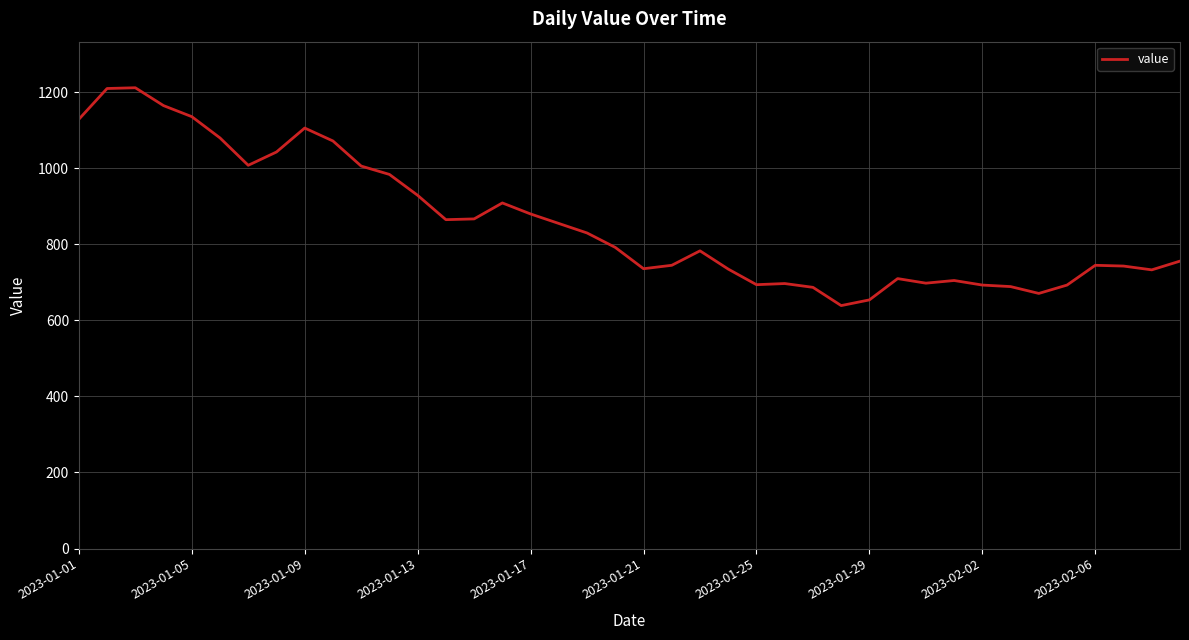

What is the difference between the maximum and minimum values?

573